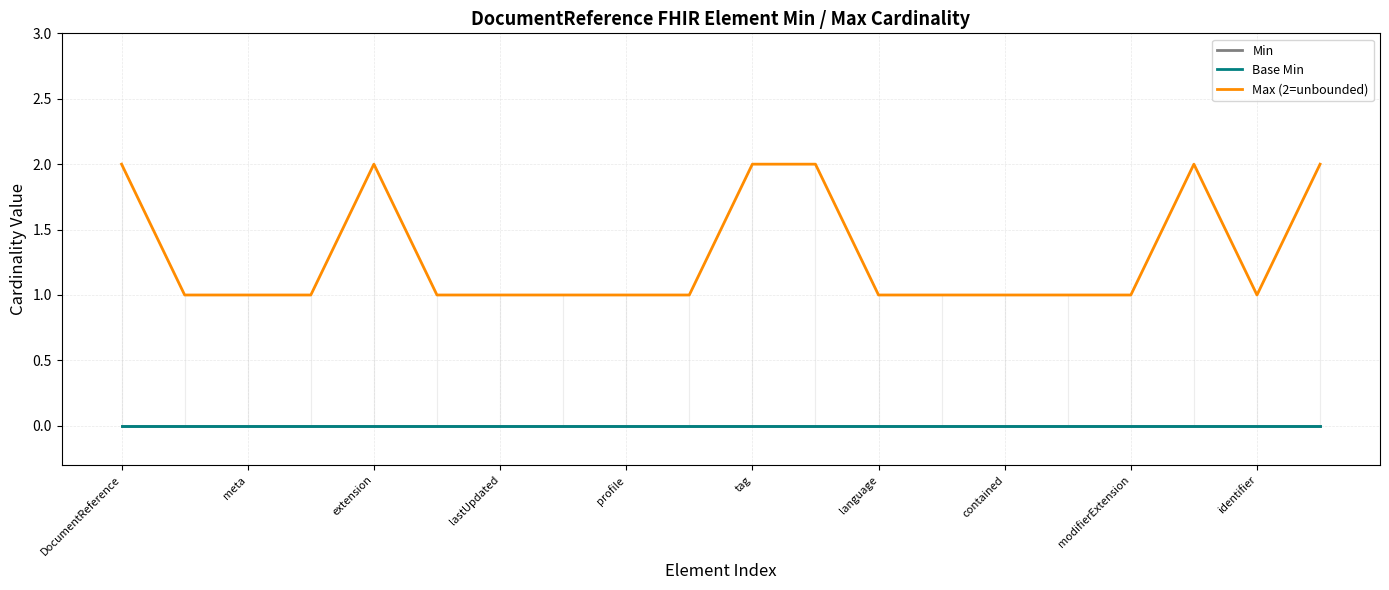

Reading left to right, list all the values displayed in this chart.

Min: 0	0	0	0	0	0	0	0	0	0	0	0	0	0	0	0	0	0	0	0
Base Min: 0	0	0	0	0	0	0	0	0	0	0	0	0	0	0	0	0	0	0	0
Max (2=unbounded): 2	1	1	1	2	1	1	1	1	1	2	2	1	1	1	1	1	2	1	2